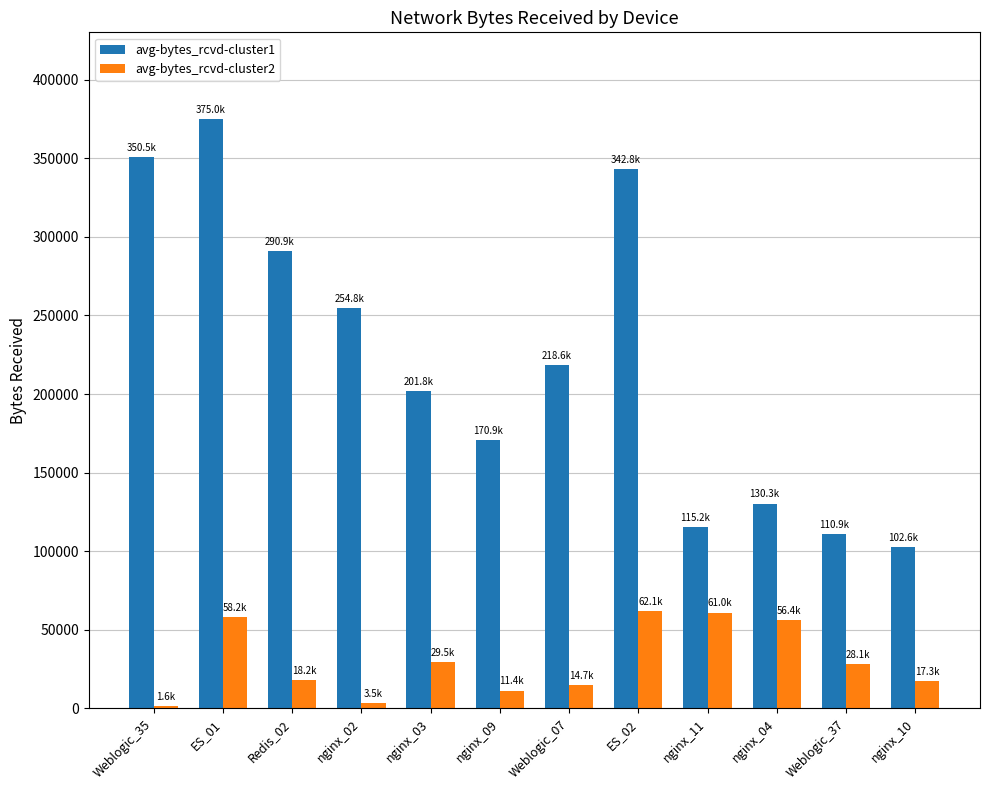

What is the difference between the maximum and minimum values in the avg-bytes_rcvd-cluster1 series?

272443.9